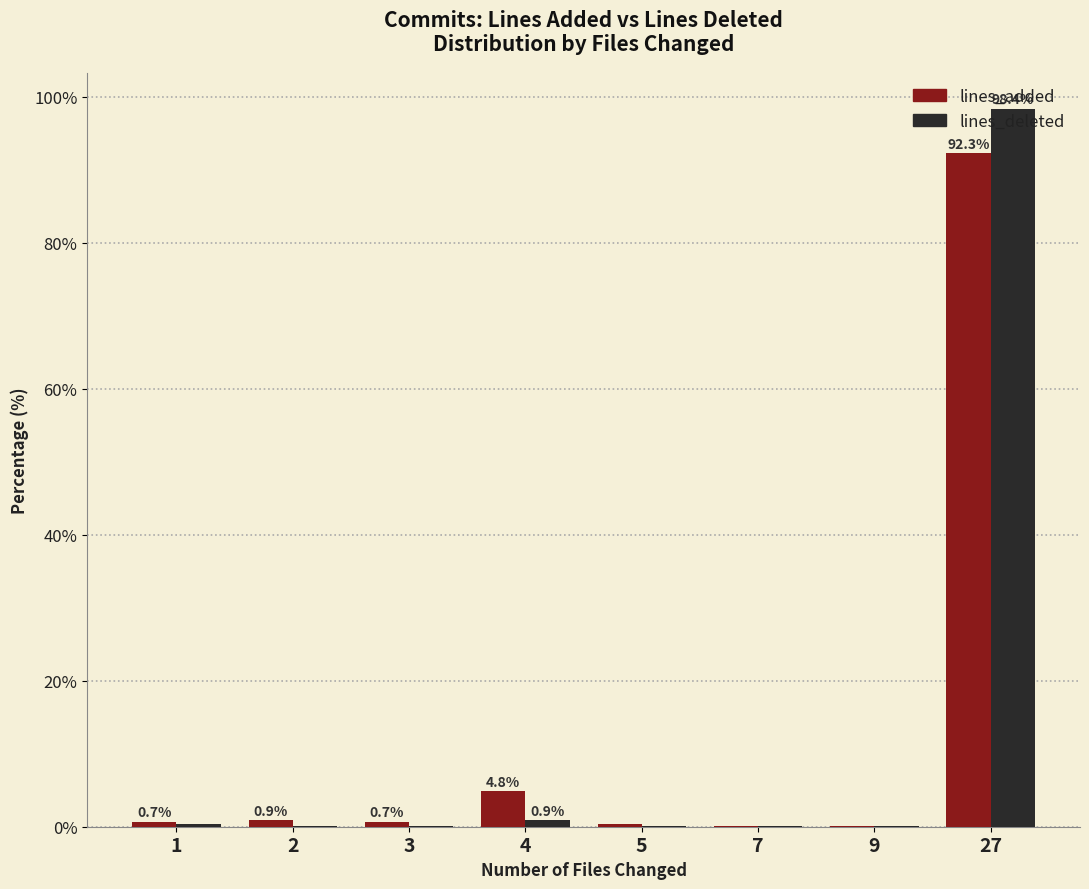

Is the value of lines_added at 1 greater than the value of lines_deleted at 27?

No